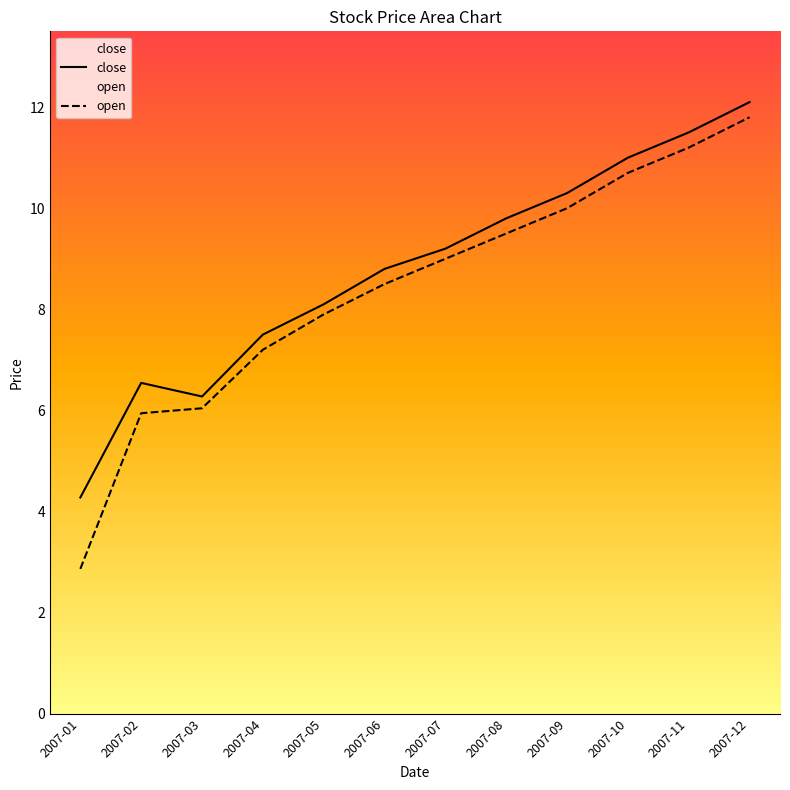

At which label is open closest to 7?

2007-04